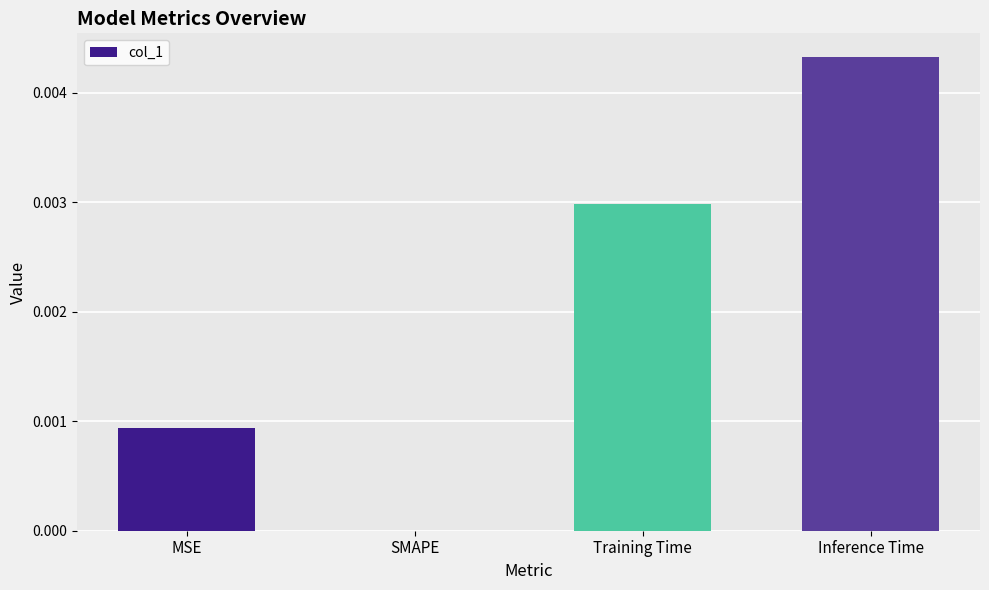

Between SMAPE and MSE, which is larger?

MSE